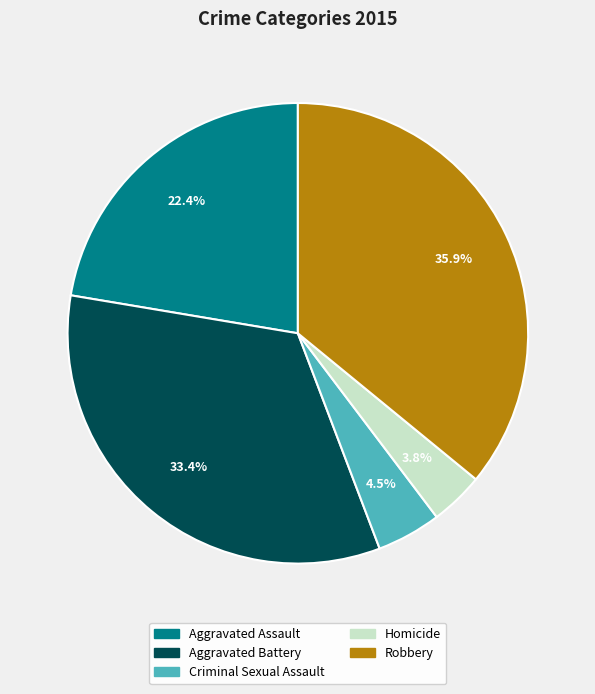

Approximately how many times larger is the value at Aggravated Battery compared to Criminal Sexual Assault?

7.4